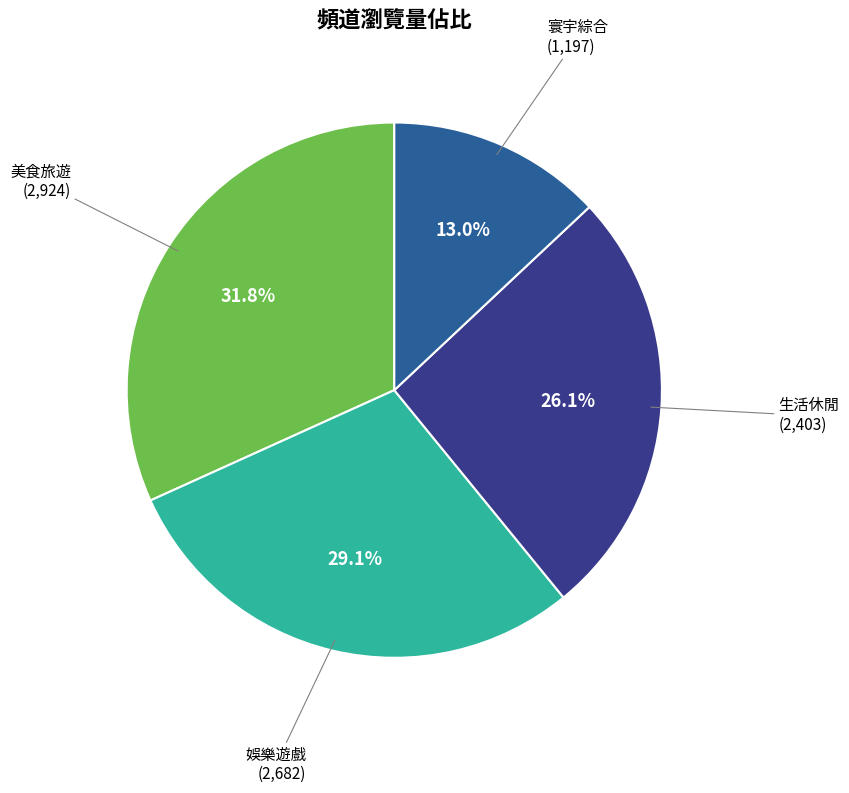

Is there any slice that represents more than half of the pie?

No